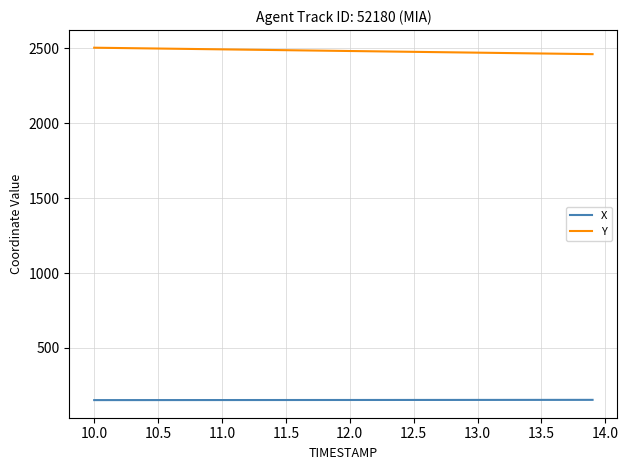

What is the sum of all X values?

6085.7